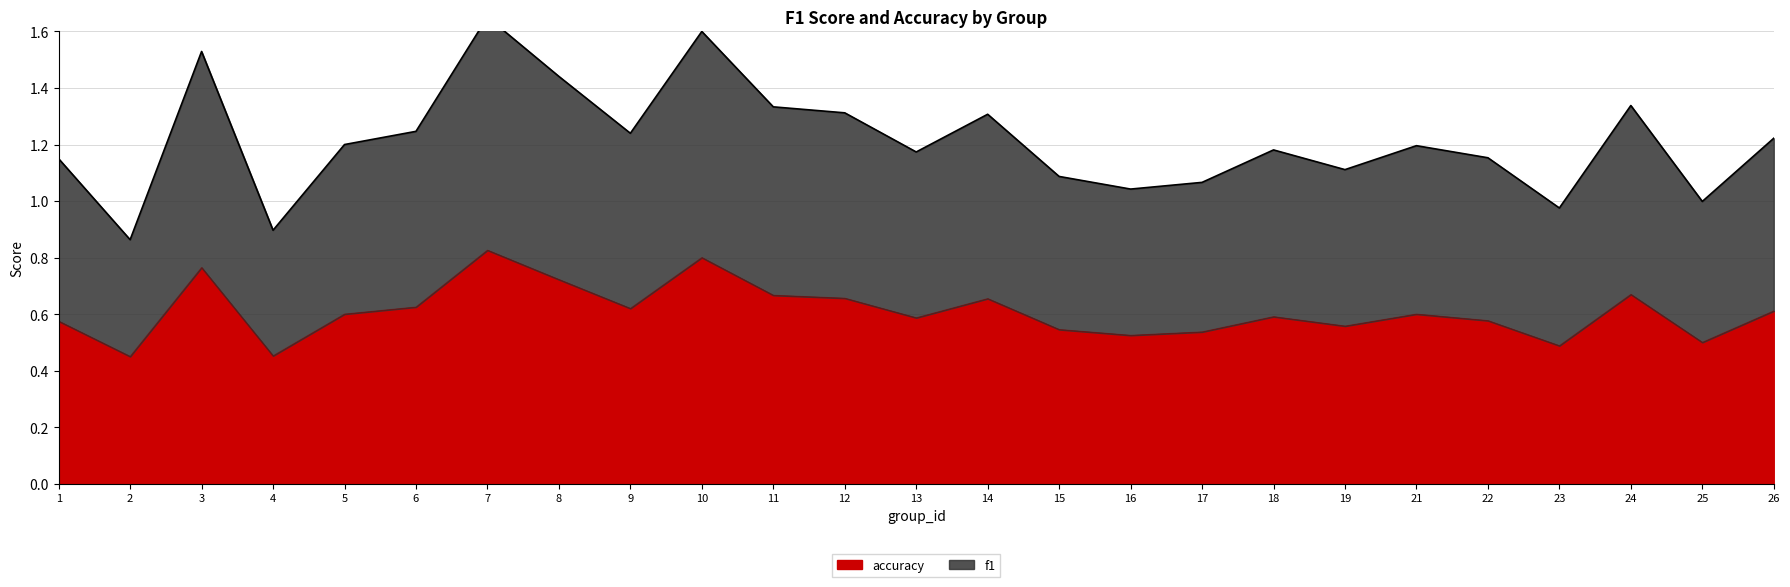

How many lines are shown in the chart?

2